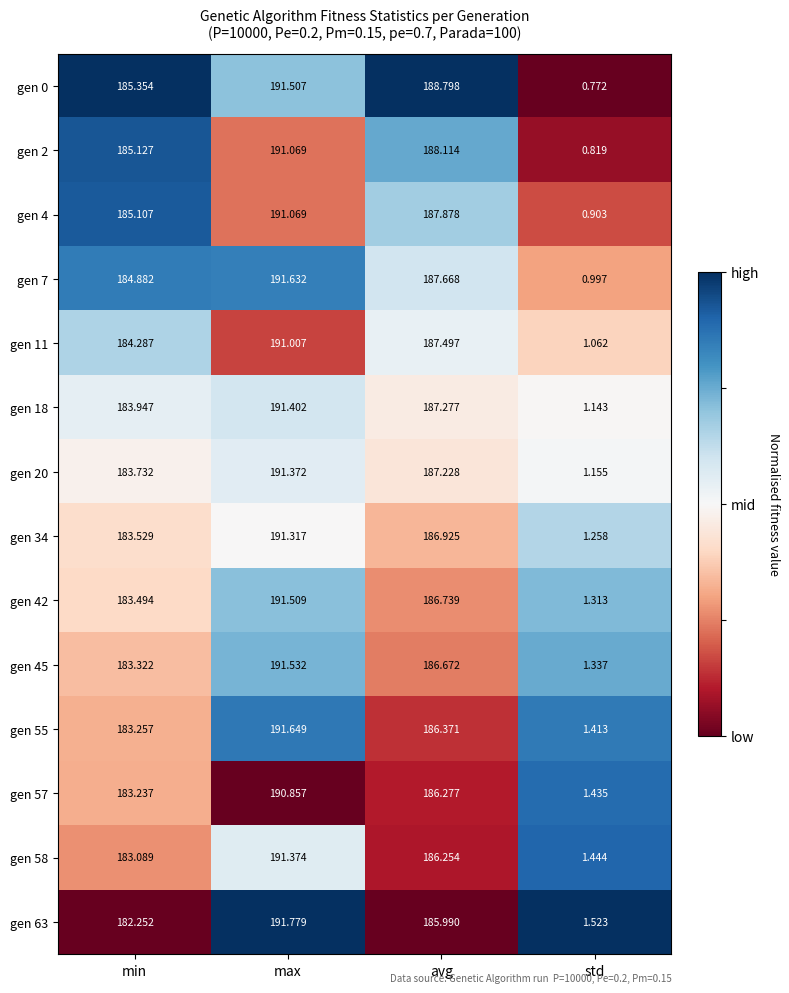

What is the spread (max minus min) of values at min?

3.1